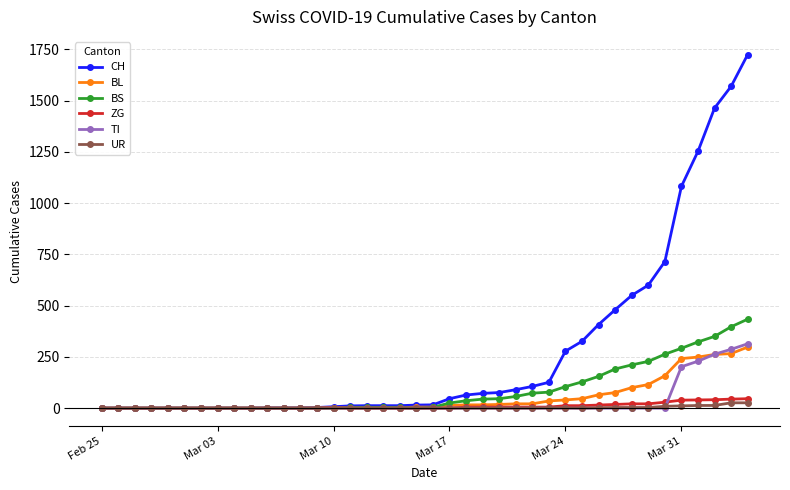

What are all the series names shown in the legend?

CH, BL, BS, ZG, TI, UR